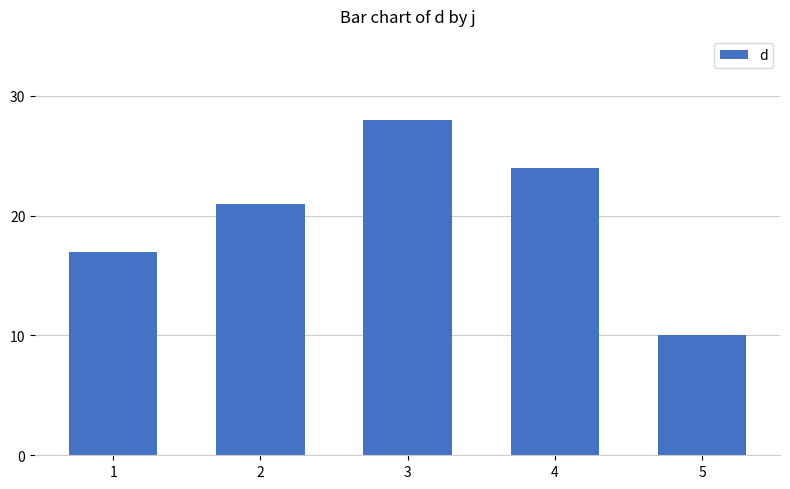

Read the value at 3.

28